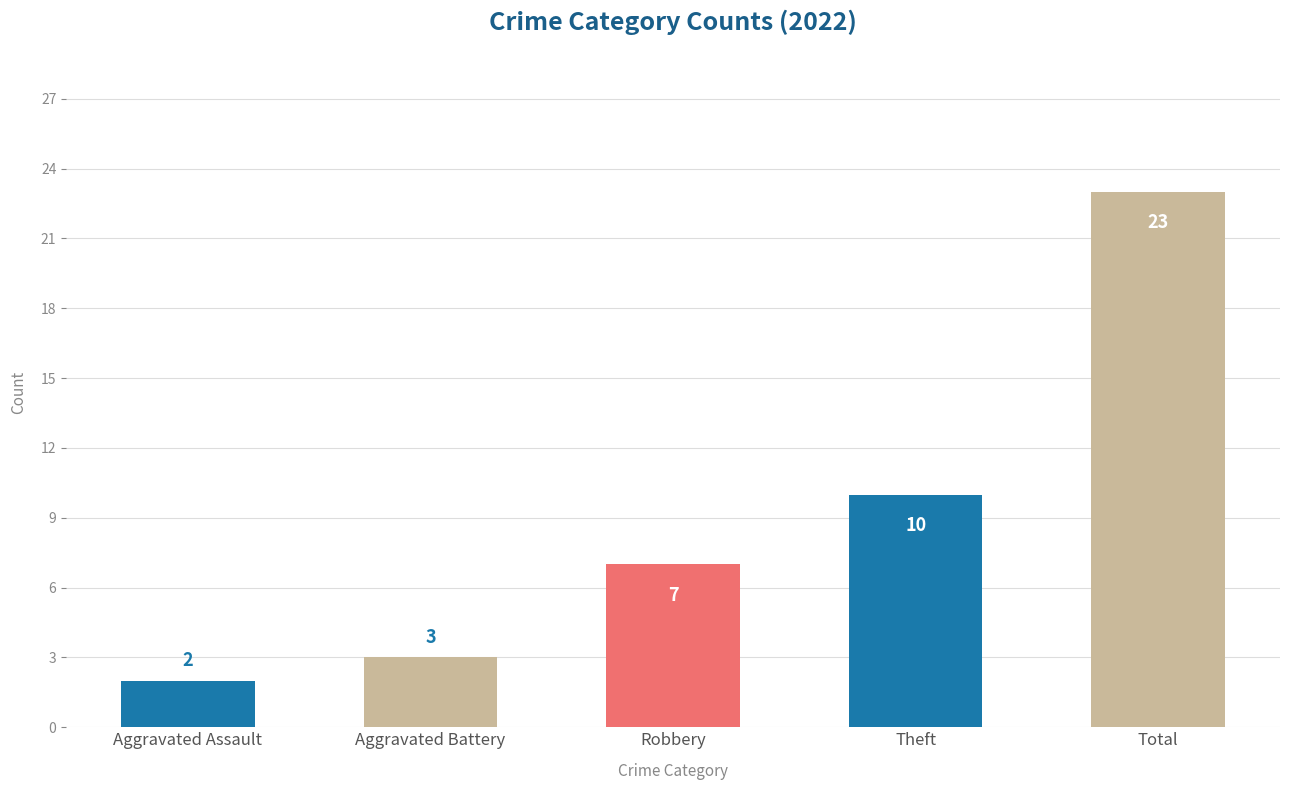

List the labels in order of value, smallest first.

Aggravated Assault, Aggravated Battery, Robbery, Theft, Total